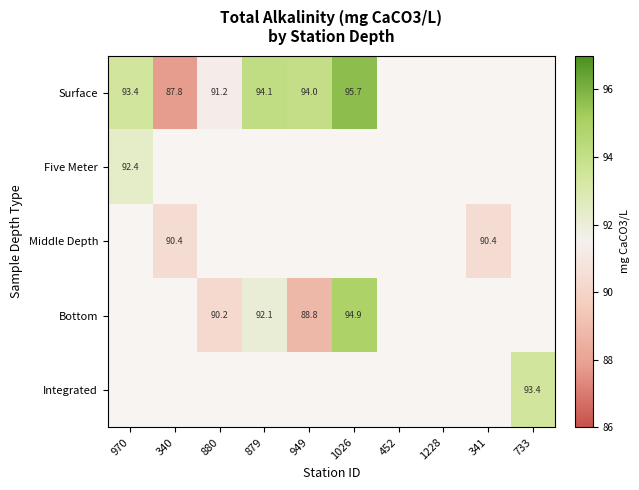

Which category has the lowest value in the Five Meter series?

970